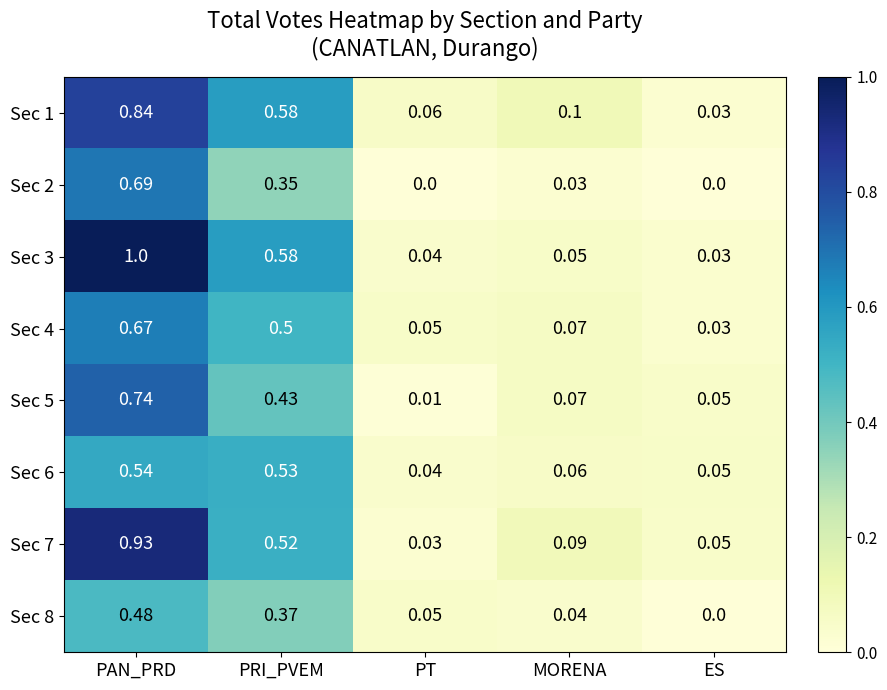

Is the value of Sec 4 at PAN_PRD greater than the value of Sec 5 at MORENA?

Yes